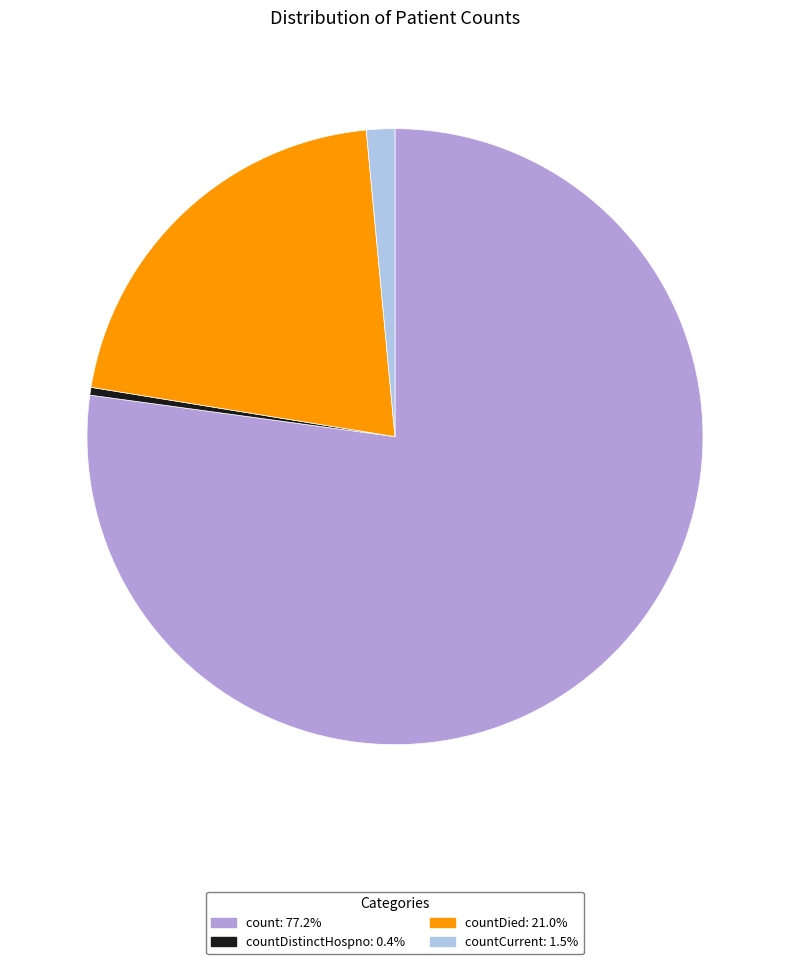

Does any single category account for the majority?

Yes